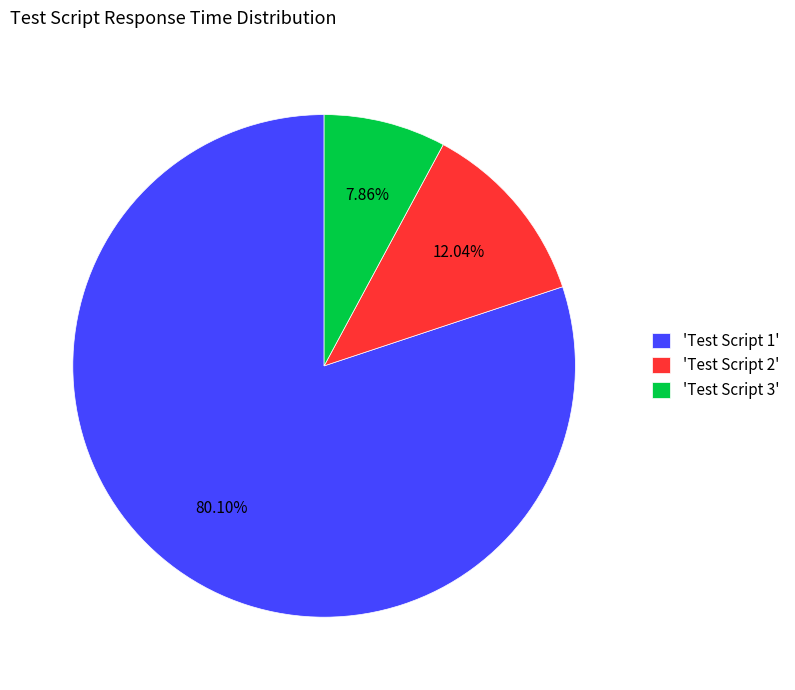

Between 'Test Script 1' and 'Test Script 3', which is larger?

'Test Script 1'